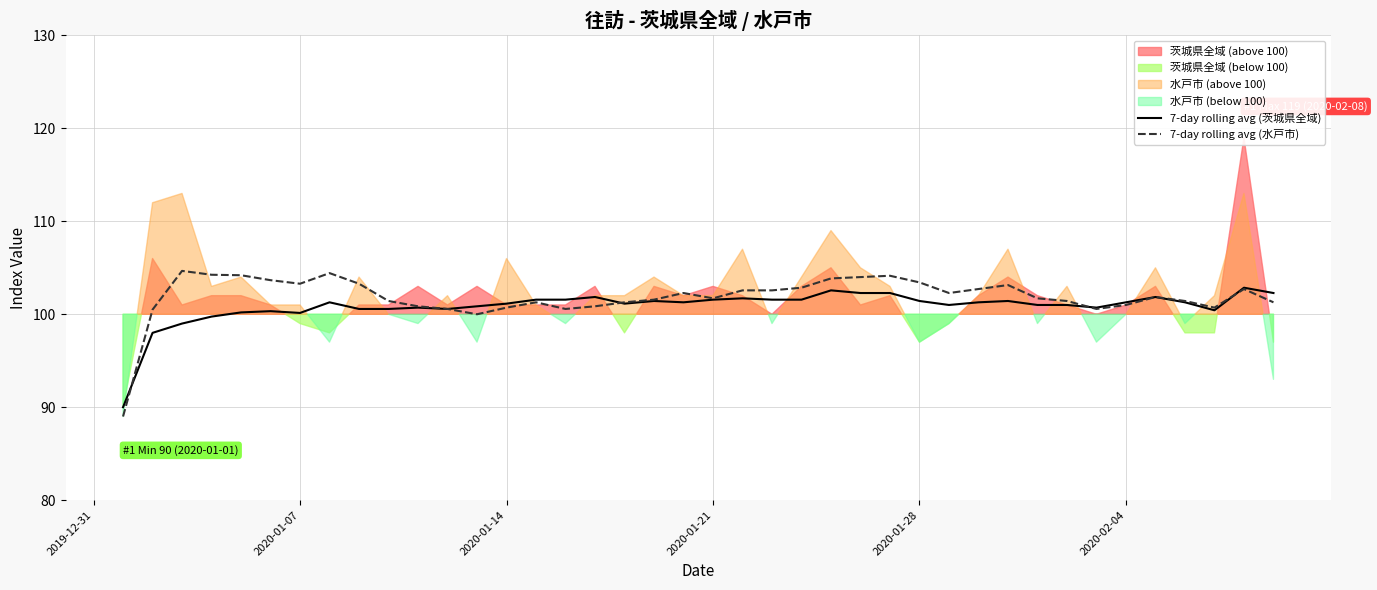

How many interior local peaks does the 7-day rolling avg (茨城県全域) series have?

10